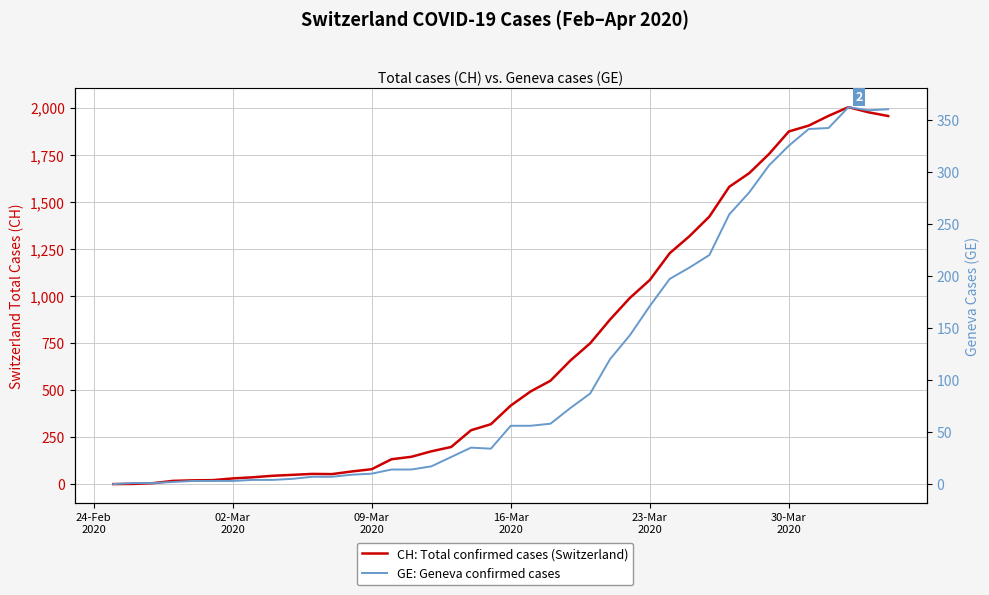

Is the value of GE: Geneva confirmed cases at 23 greater than the value of CH: Total confirmed cases (Switzerland) at 10?

Yes